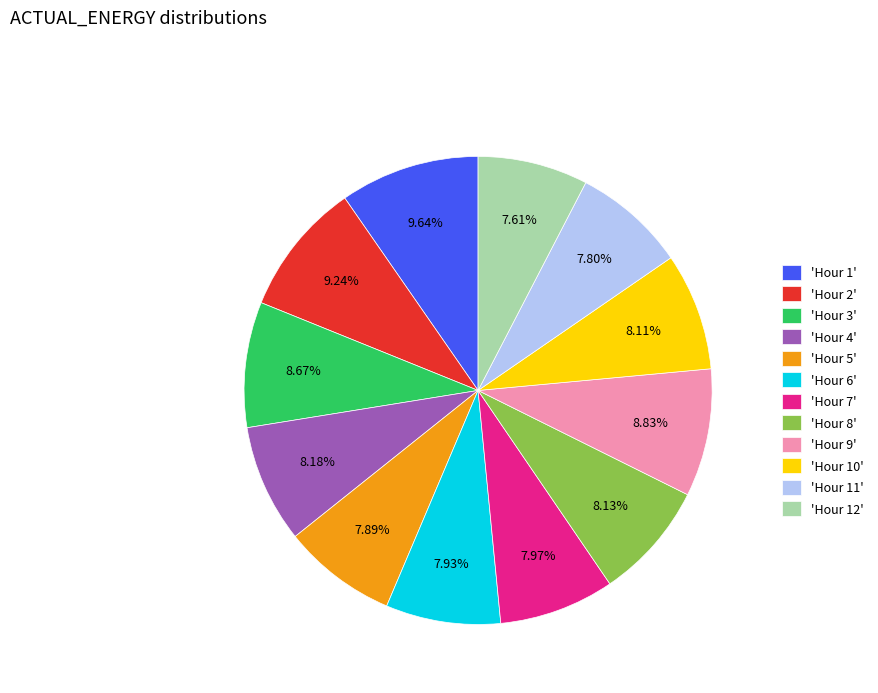

Is the sum of 'Hour 2' and 'Hour 10' greater than half?

No